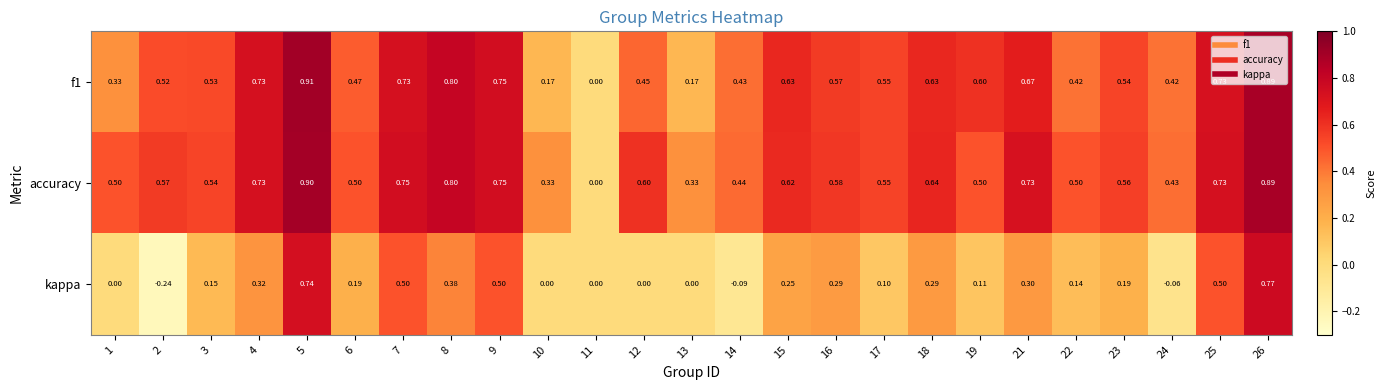

Is the value of f1 at 18 greater than the value of accuracy at 15?

Yes